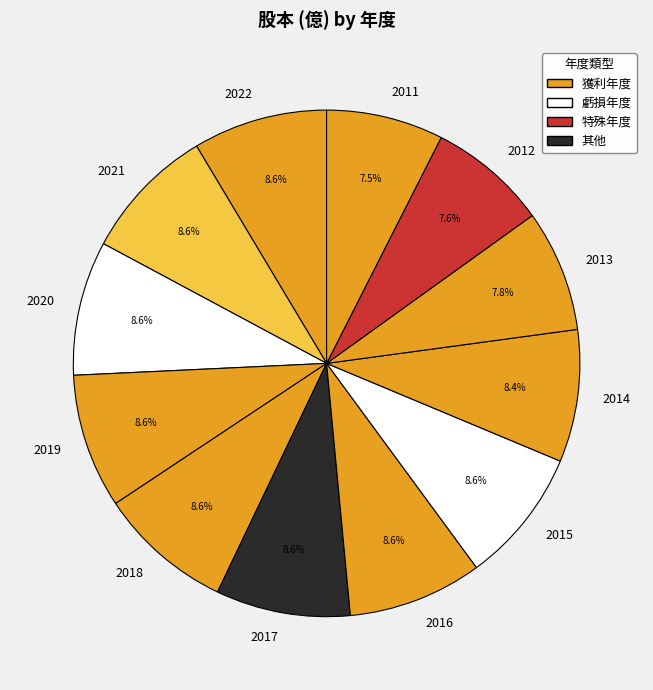

How many slices are in this pie chart?

12